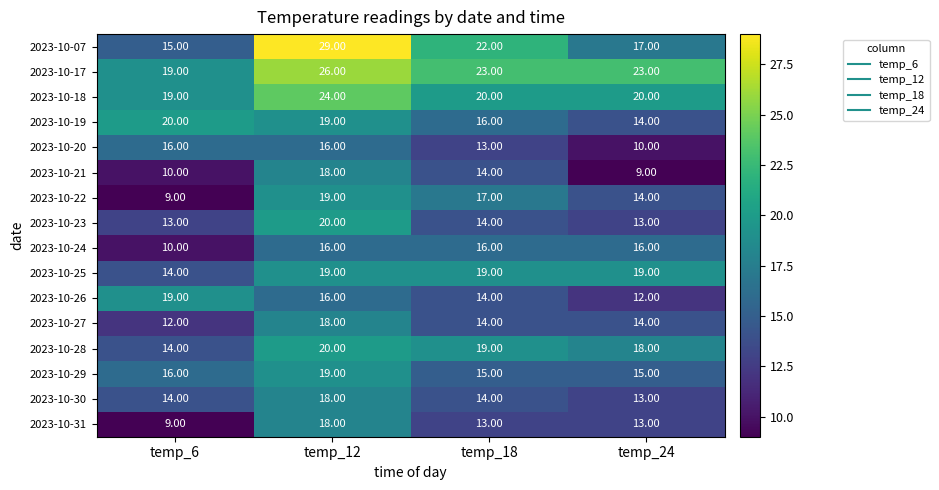

What is the average value of the 2023-10-19 series?

17